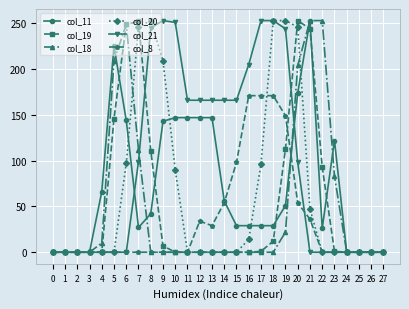

At which category is the sum across all series the highest?

20